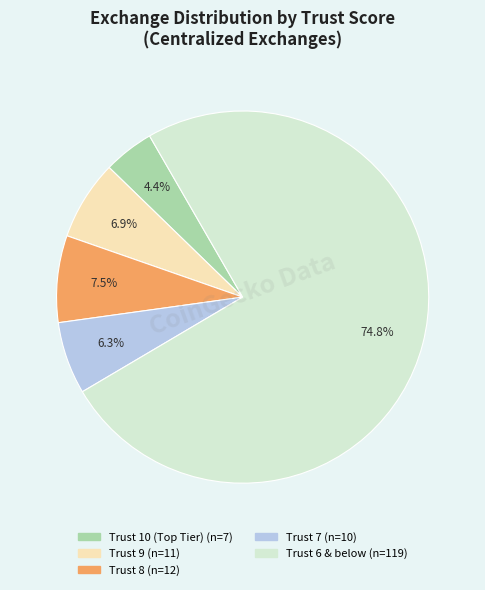

Is there a majority slice in this chart?

Yes